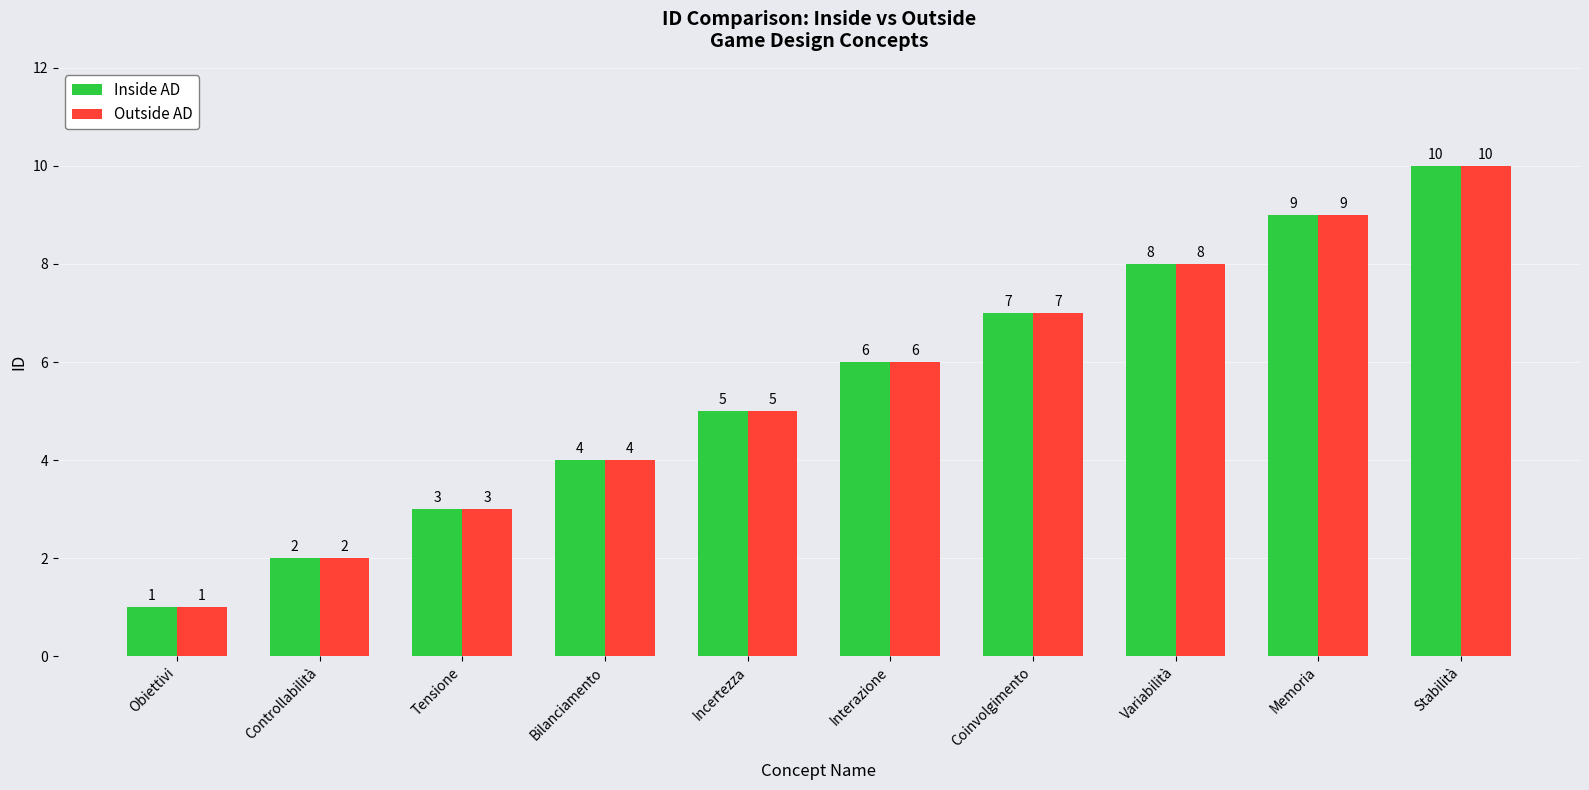

The Outside AD series shows 3 at Bilanciamento. True or false?

False